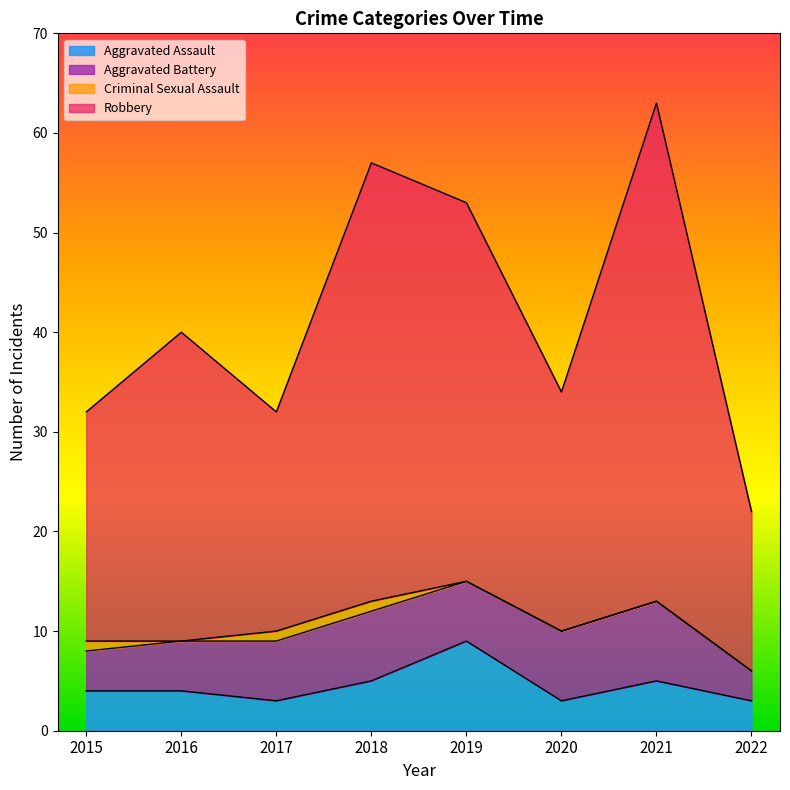

At which label does Aggravated Assault reach its peak?

2019